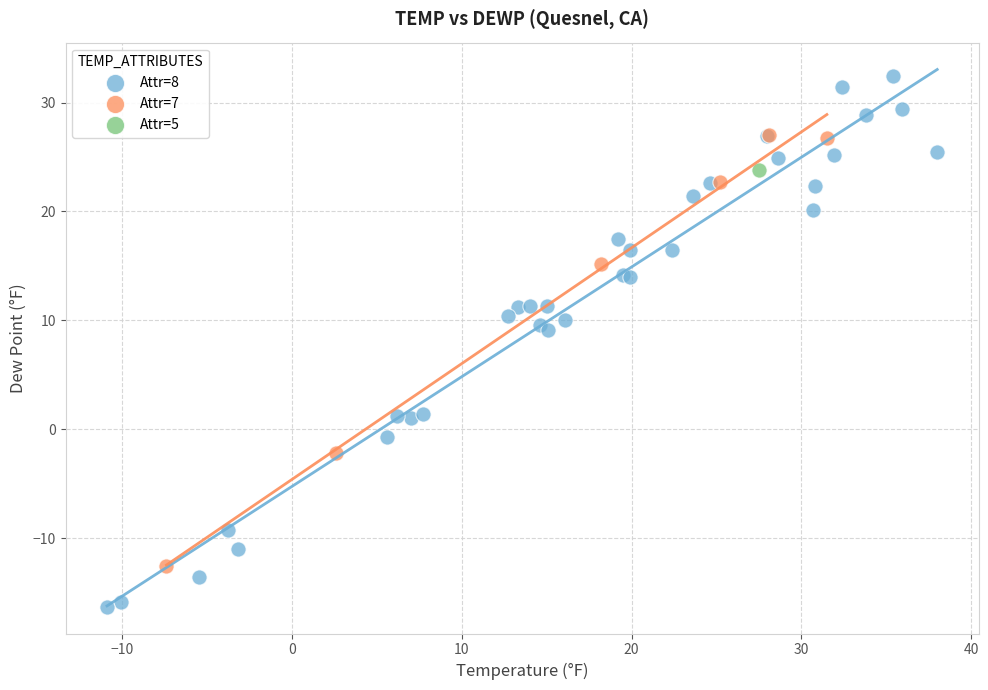

Which series contains the highest Y value?

Attr=8